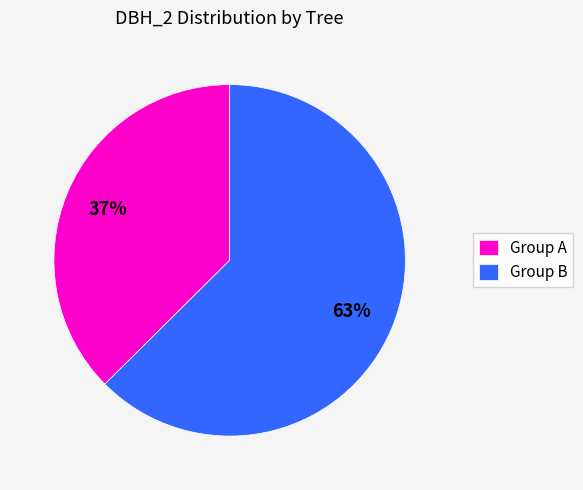

What is the ratio of the value at Group A to the value at Group B?

0.6